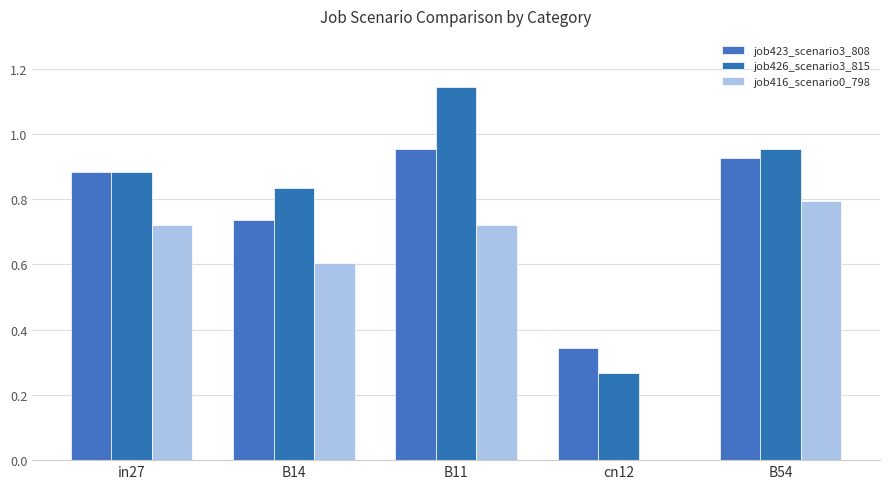

What is the sum of all job423_scenario3_808 values?

3.8